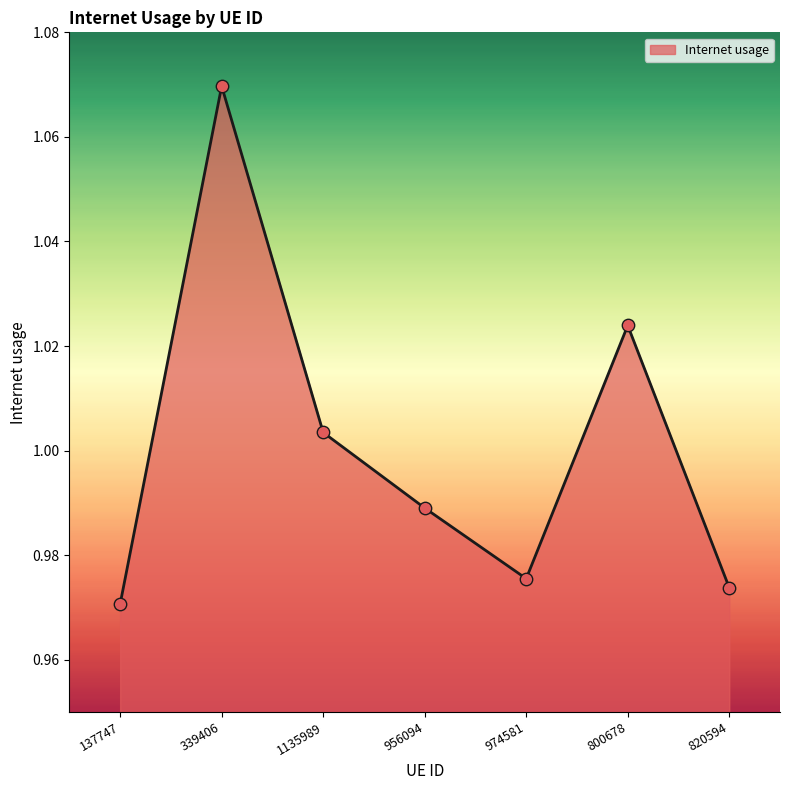

Which has a higher value, 339406 or 137747?

339406